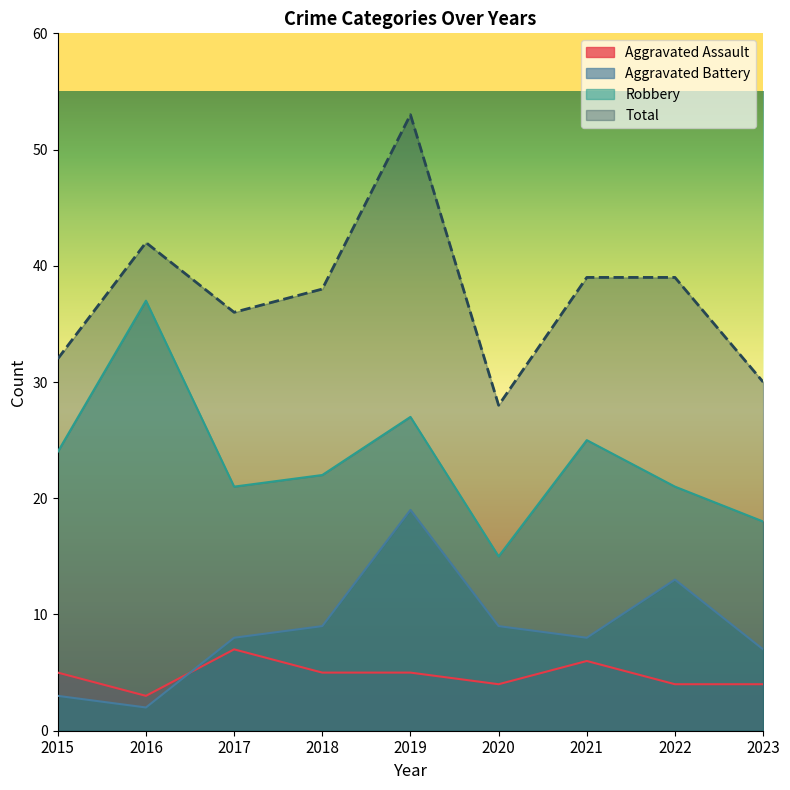

True or false: Aggravated Battery and Robbery cross at least once.

False